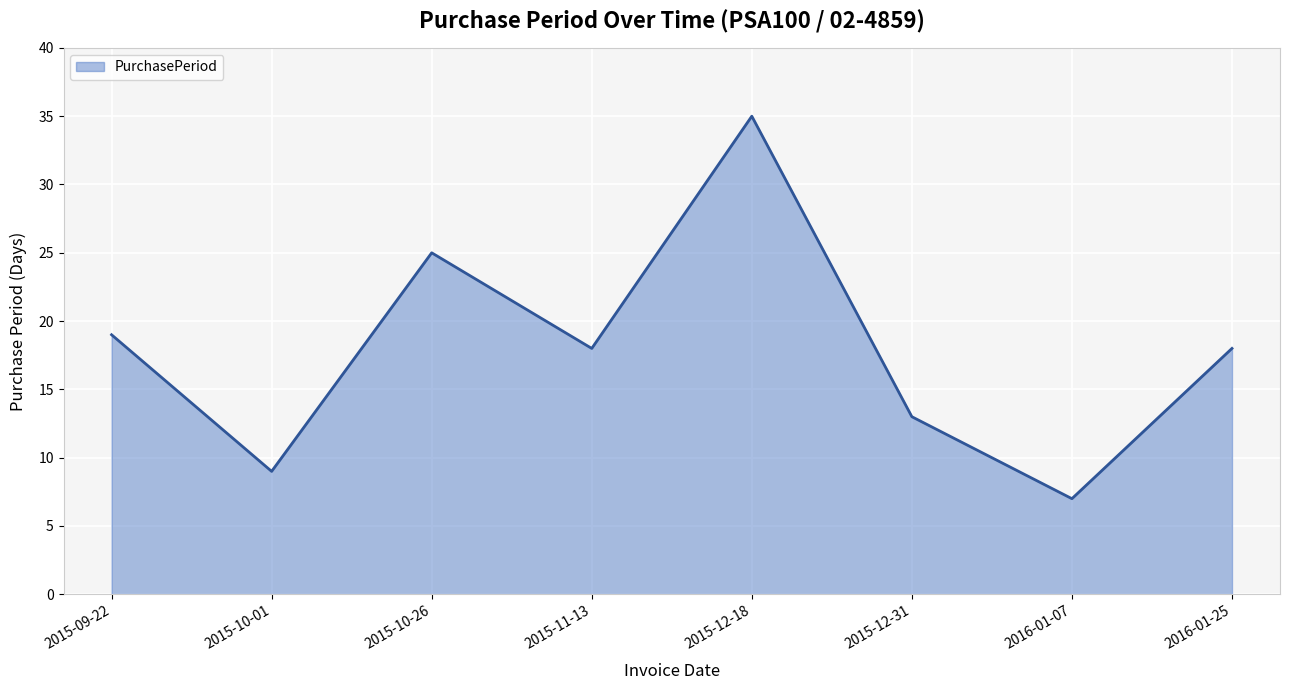

Between 2015-10-26 and 2015-09-22, which is larger?

2015-10-26